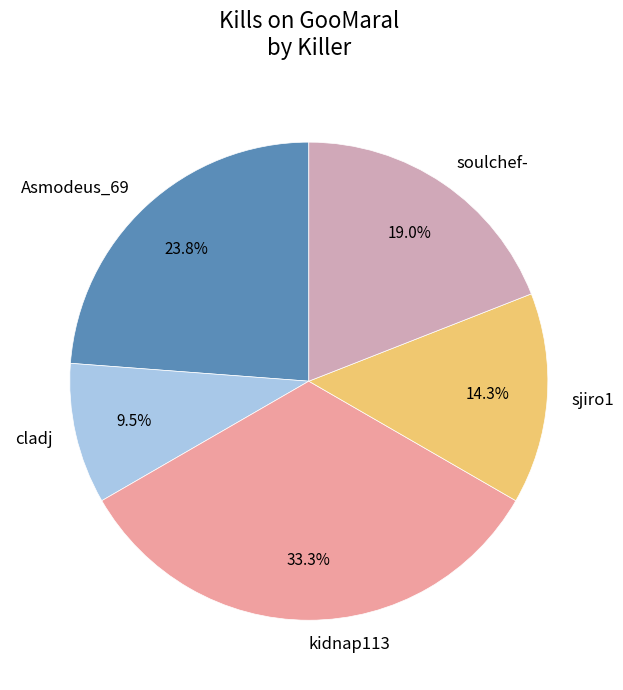

Which category has the biggest portion of the pie?

kidnap113